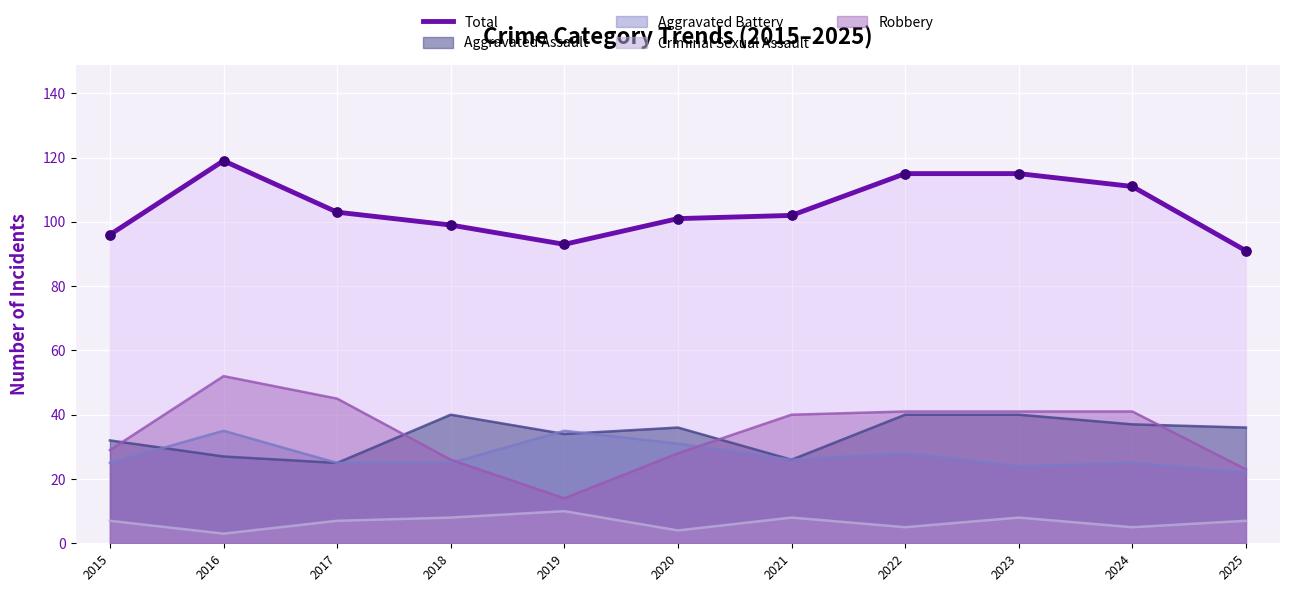

What is the ratio of the value at 2019 to the value at 2024?

0.8